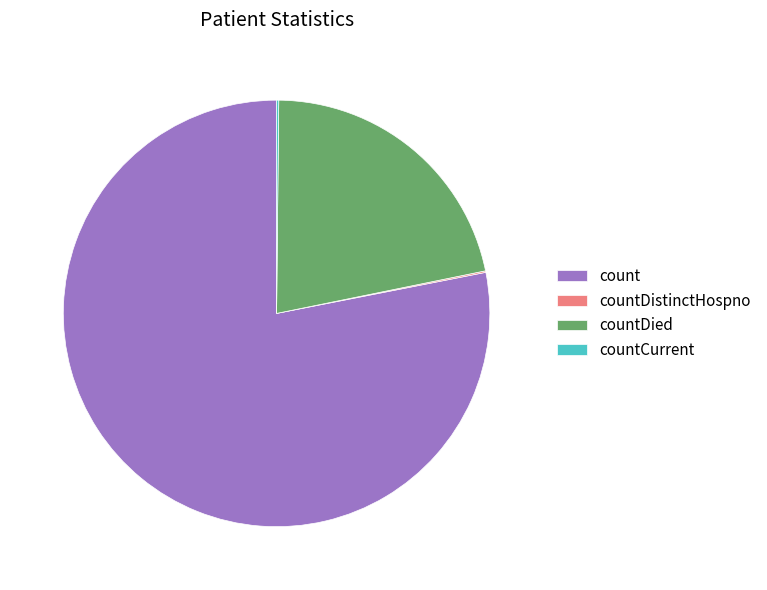

Which slice is the largest?

count